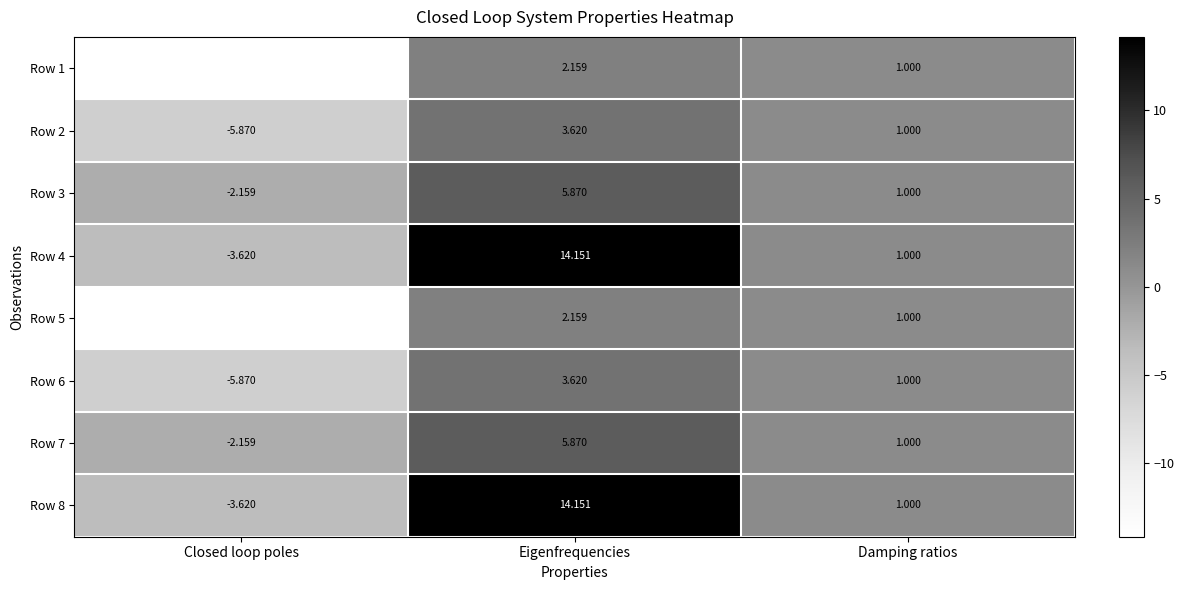

At which label is Row 7 closest to 1?

Damping ratios